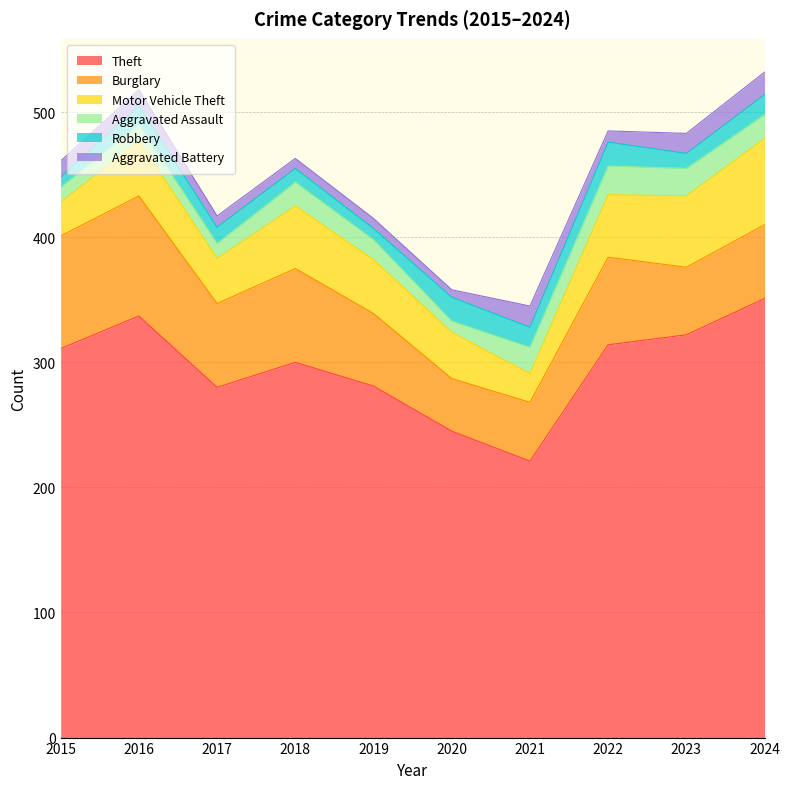

How many lines are shown in the chart?

6